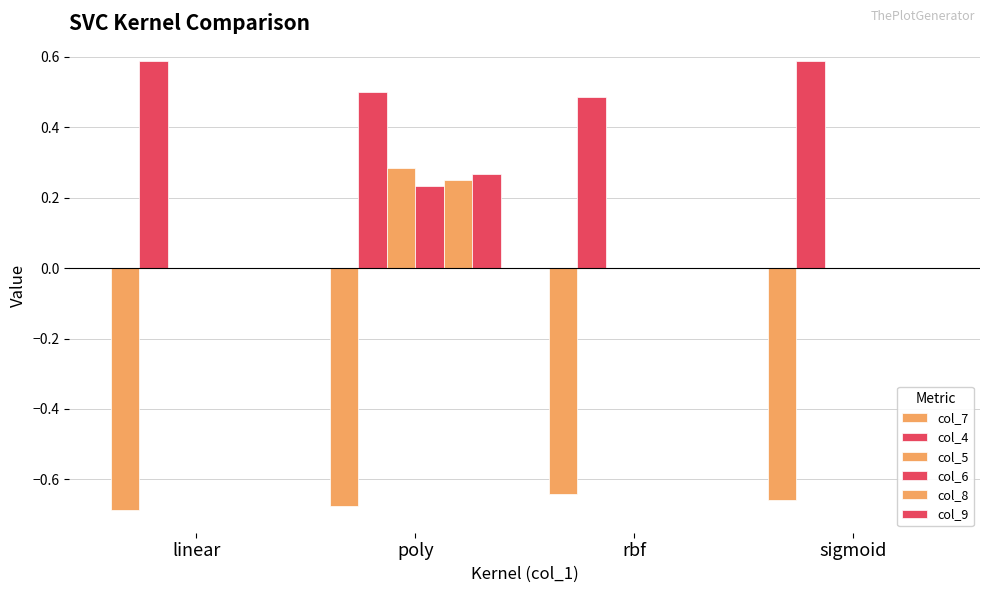

How many series are shown in this chart?

6